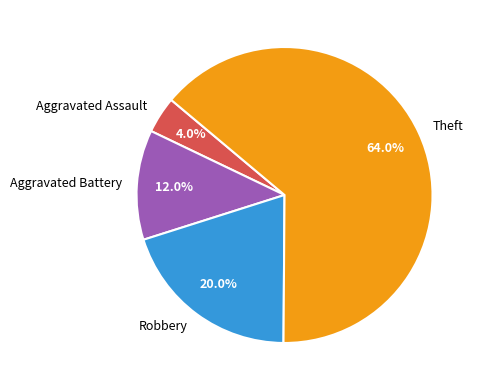

To the nearest percent, what is the difference between the largest and smallest slice percentages?

60%